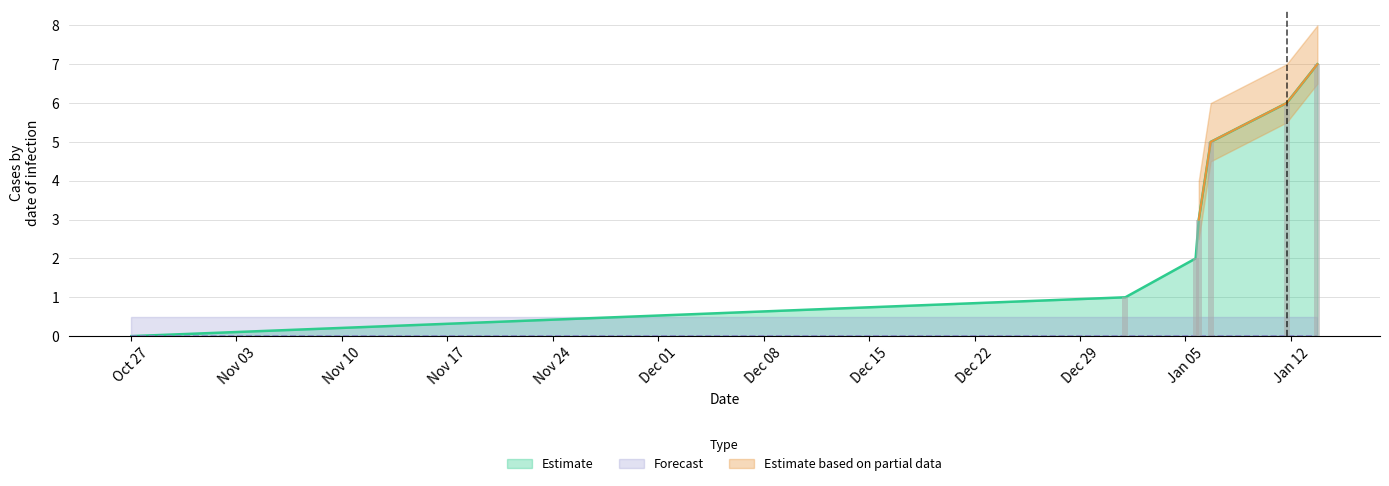

Reading right to left, what are all the values shown in this chart?

7	6	5	3	2	1	0